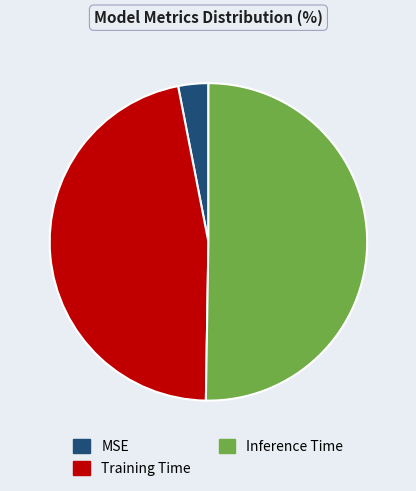

How many slices are in this pie chart?

3